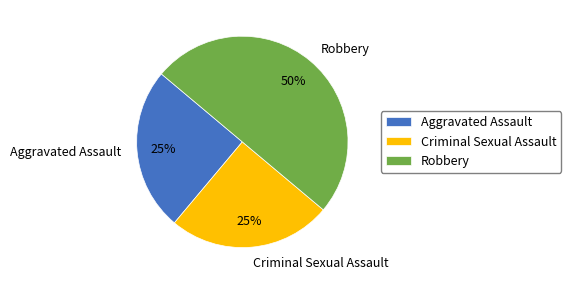

Combined, do Aggravated Assault and Robbery account for over 50%?

Yes